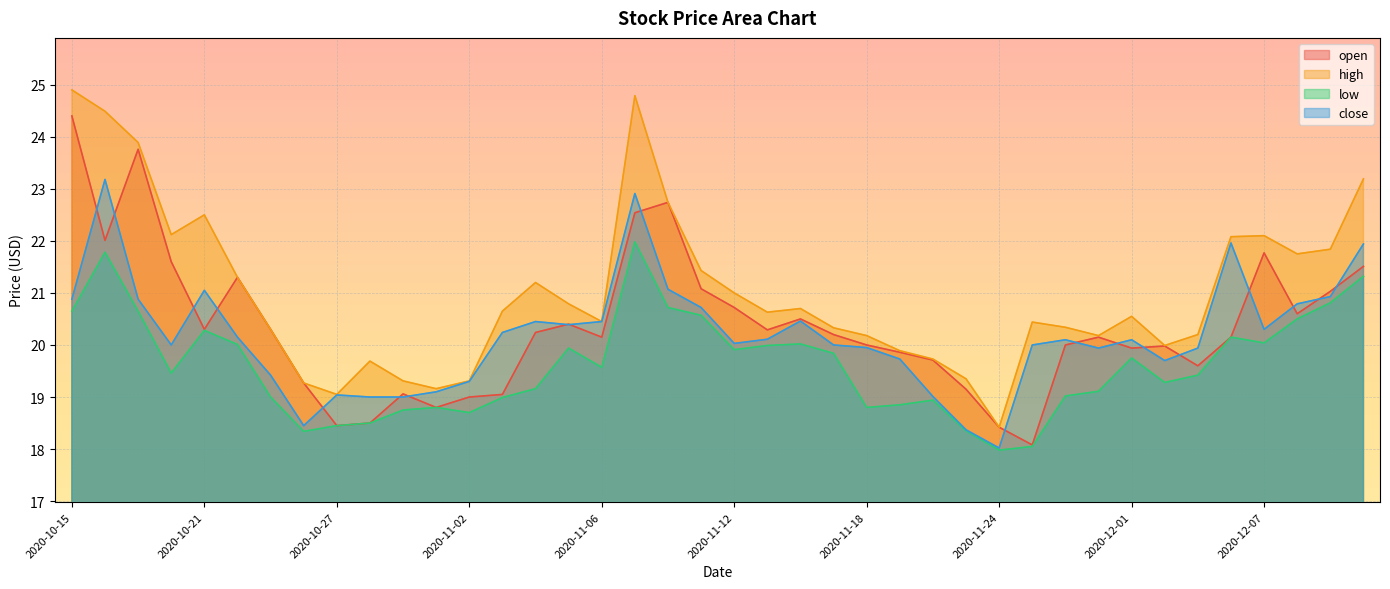

Reading right to left, extract all data points from this chart.

open: 2020-12-10=21.5	2020-12-09=21.0	2020-12-08=20.6	2020-12-07=21.8	2020-12-04=20.1	2020-12-03=19.6	2020-12-02=20.0	2020-12-01=19.9	2020-11-30=20.1	2020-11-27=20.0	2020-11-25=18.1	2020-11-24=18.4	2020-11-23=19.1	2020-11-20=19.7	2020-11-19=19.9	2020-11-18=20.0	2020-11-17=20.2	2020-11-16=20.5	2020-11-13=20.3	2020-11-12=20.7	2020-11-11=21.1	2020-11-10=22.7	2020-11-09=22.5	2020-11-06=20.1	2020-11-05=20.4	2020-11-04=20.2	2020-11-03=19.1	2020-11-02=19.0	2020-10-30=18.8	2020-10-29=19.1	2020-10-28=18.5	2020-10-27=18.4	2020-10-26=19.3	2020-10-23=20.3	2020-10-22=21.3	2020-10-21=20.3	2020-10-20=21.6	2020-10-19=23.8	2020-10-16=22.0	2020-10-15=24.4
high: 2020-12-10=23.2	2020-12-09=21.8	2020-12-08=21.8	2020-12-07=22.1	2020-12-04=22.1	2020-12-03=20.2	2020-12-02=20.0	2020-12-01=20.6	2020-11-30=20.2	2020-11-27=20.3	2020-11-25=20.4	2020-11-24=18.4	2020-11-23=19.4	2020-11-20=19.7	2020-11-19=19.9	2020-11-18=20.2	2020-11-17=20.3	2020-11-16=20.7	2020-11-13=20.6	2020-11-12=21.0	2020-11-11=21.4	2020-11-10=22.7	2020-11-09=24.8	2020-11-06=20.4	2020-11-05=20.8	2020-11-04=21.2	2020-11-03=20.6	2020-11-02=19.3	2020-10-30=19.2	2020-10-29=19.3	2020-10-28=19.7	2020-10-27=19.1	2020-10-26=19.3	2020-10-23=20.3	2020-10-22=21.3	2020-10-21=22.5	2020-10-20=22.1	2020-10-19=23.9	2020-10-16=24.5	2020-10-15=24.9
low: 2020-12-10=21.3	2020-12-09=20.8	2020-12-08=20.5	2020-12-07=20.0	2020-12-04=20.1	2020-12-03=19.4	2020-12-02=19.3	2020-12-01=19.8	2020-11-30=19.1	2020-11-27=19.0	2020-11-25=18.1	2020-11-24=18.0	2020-11-23=18.4	2020-11-20=18.9	2020-11-19=18.9	2020-11-18=18.8	2020-11-17=19.8	2020-11-16=20.0	2020-11-13=20.0	2020-11-12=19.9	2020-11-11=20.6	2020-11-10=20.7	2020-11-09=22.0	2020-11-06=19.6	2020-11-05=19.9	2020-11-04=19.2	2020-11-03=19.0	2020-11-02=18.7	2020-10-30=18.8	2020-10-29=18.8	2020-10-28=18.5	2020-10-27=18.4	2020-10-26=18.3	2020-10-23=19.0	2020-10-22=20.0	2020-10-21=20.3	2020-10-20=19.5	2020-10-19=20.6	2020-10-16=21.8	2020-10-15=20.6
close: 2020-12-10=21.9	2020-12-09=20.9	2020-12-08=20.8	2020-12-07=20.3	2020-12-04=22.0	2020-12-03=19.9	2020-12-02=19.7	2020-12-01=20.1	2020-11-30=19.9	2020-11-27=20.1	2020-11-25=20.0	2020-11-24=18.0	2020-11-23=18.4	2020-11-20=19.0	2020-11-19=19.7	2020-11-18=19.9	2020-11-17=20.0	2020-11-16=20.5	2020-11-13=20.1	2020-11-12=20.0	2020-11-11=20.7	2020-11-10=21.1	2020-11-09=22.9	2020-11-06=20.4	2020-11-05=20.4	2020-11-04=20.4	2020-11-03=20.2	2020-11-02=19.3	2020-10-30=19.1	2020-10-29=19.0	2020-10-28=19.0	2020-10-27=19.0	2020-10-26=18.4	2020-10-23=19.4	2020-10-22=20.1	2020-10-21=21.1	2020-10-20=20.0	2020-10-19=20.9	2020-10-16=23.2	2020-10-15=20.9